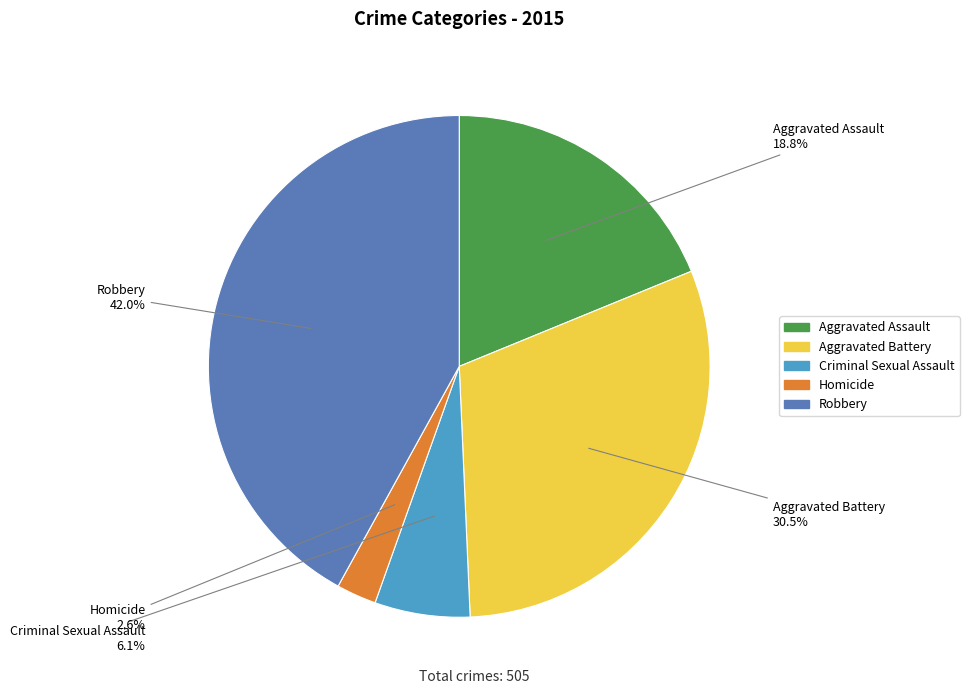

Which slice is the largest?

Robbery